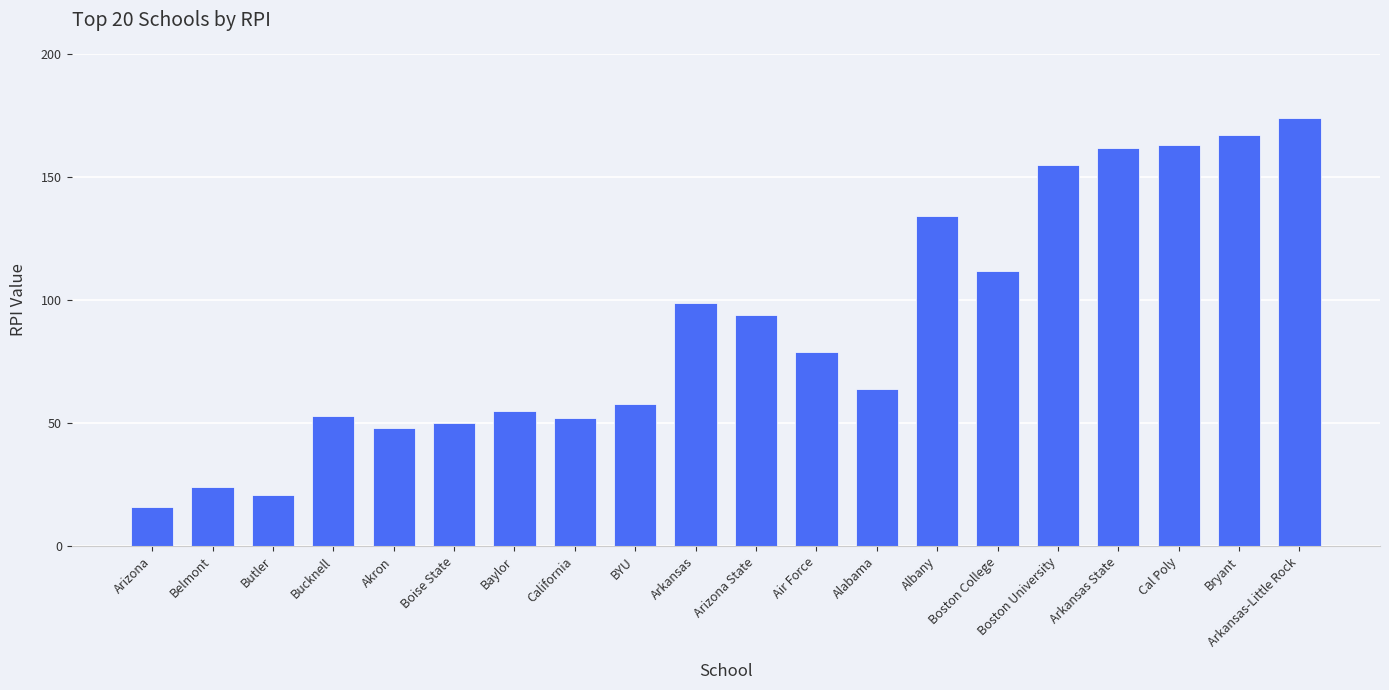

How many values are below 79?

10